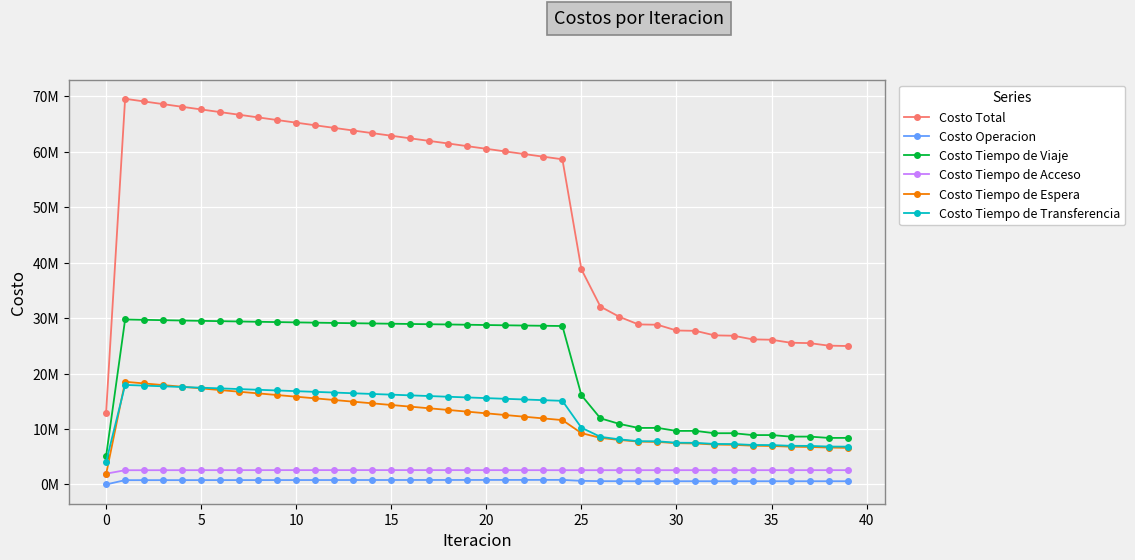

What are all the series names shown in the legend?

Costo Total, Costo Operacion, Costo Tiempo de Viaje, Costo Tiempo de Acceso, Costo Tiempo de Espera, Costo Tiempo de Transferencia